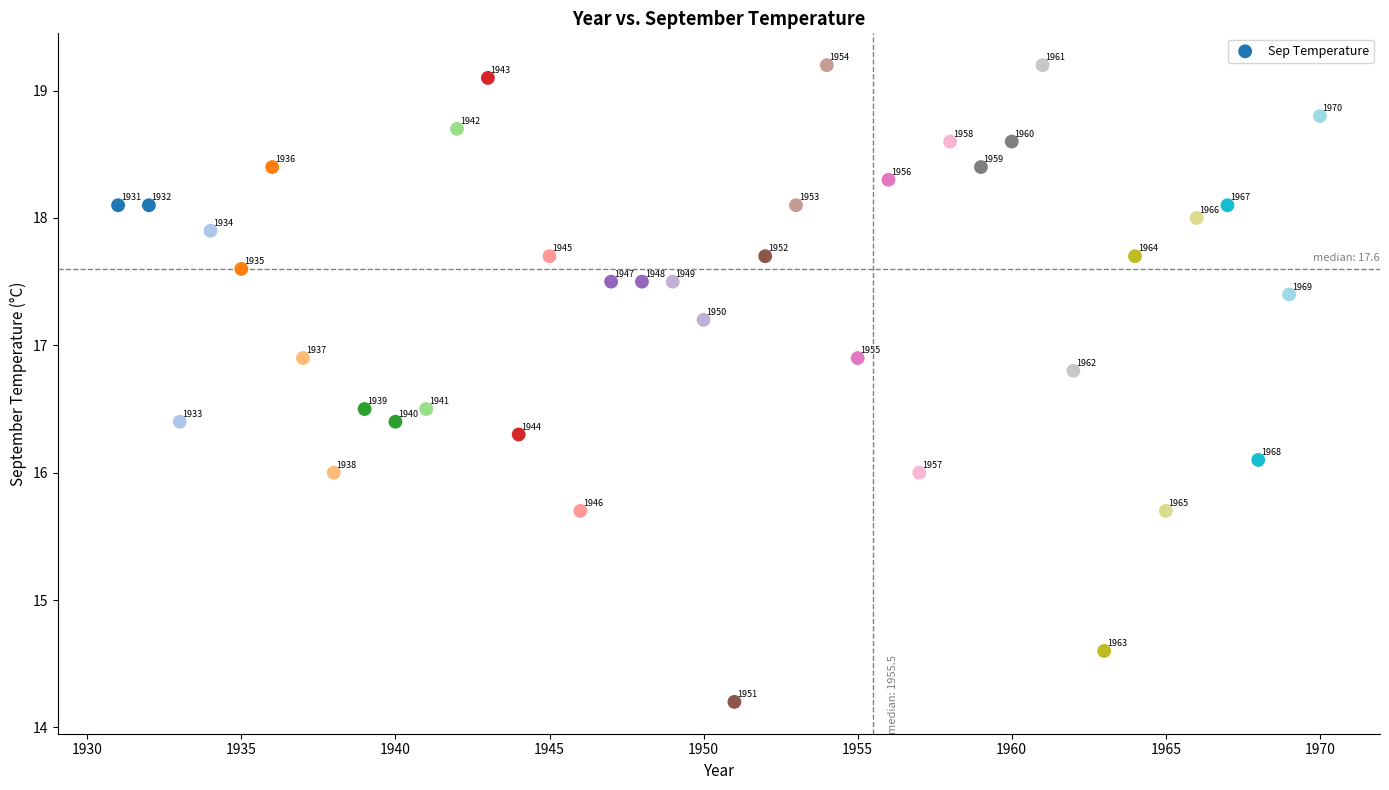

What Y value in the scatter plot is closest to 16?

16.0